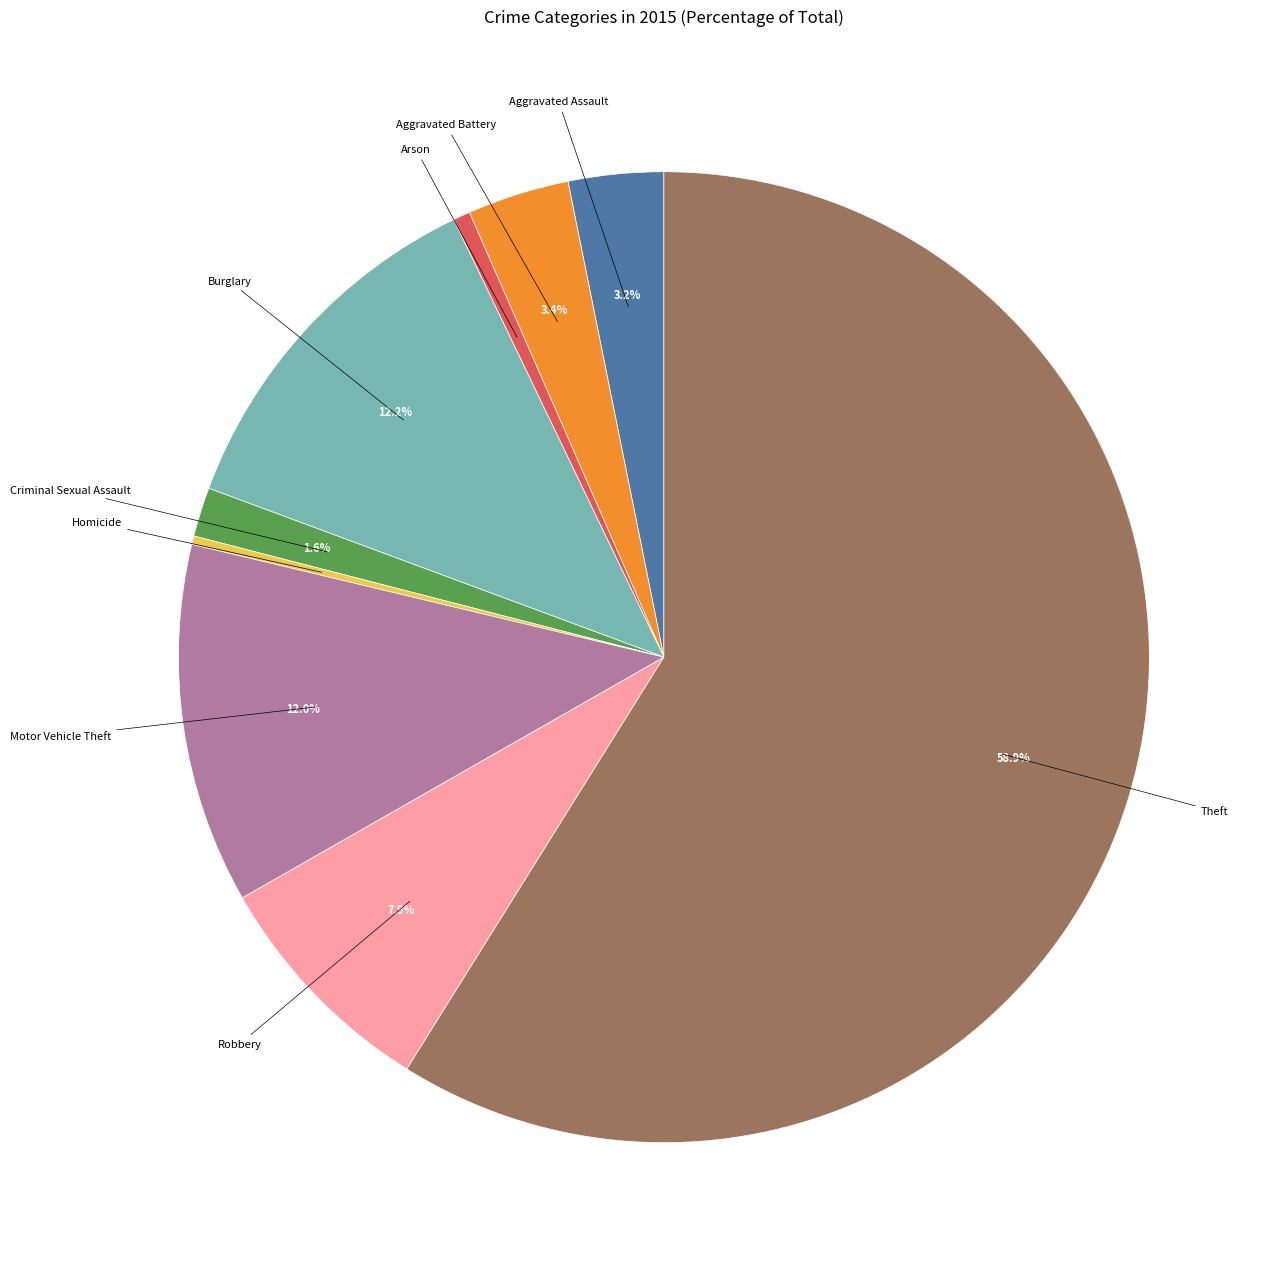

What percentage is the Burglary slice, to the nearest percent?

12%